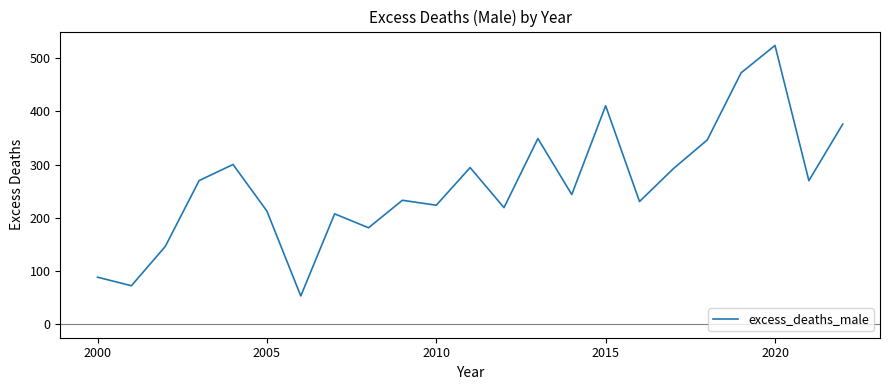

What is the smallest value displayed?

52.4